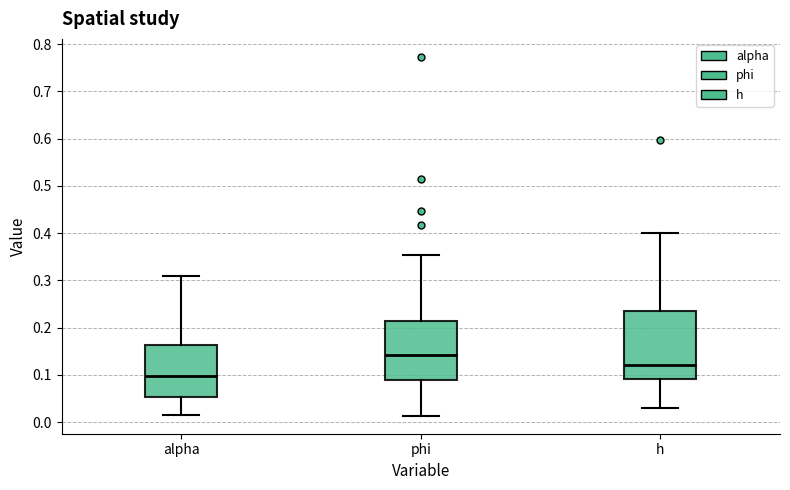

Where is the upper edge of the box for h on the y-axis? The values are not printed on the chart, so give them approximately, as read against the axis.

0.24